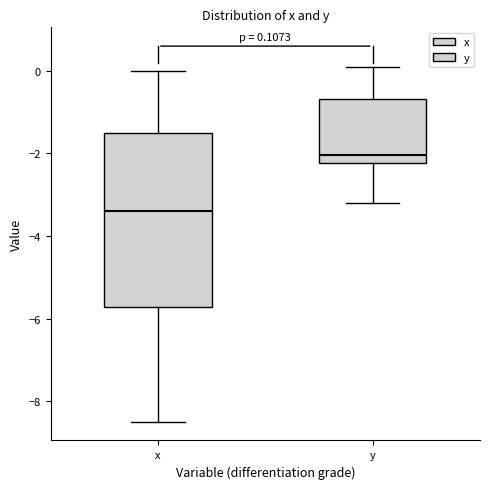

Comparing the boxes themselves (not the whiskers), which one is the tallest?

x